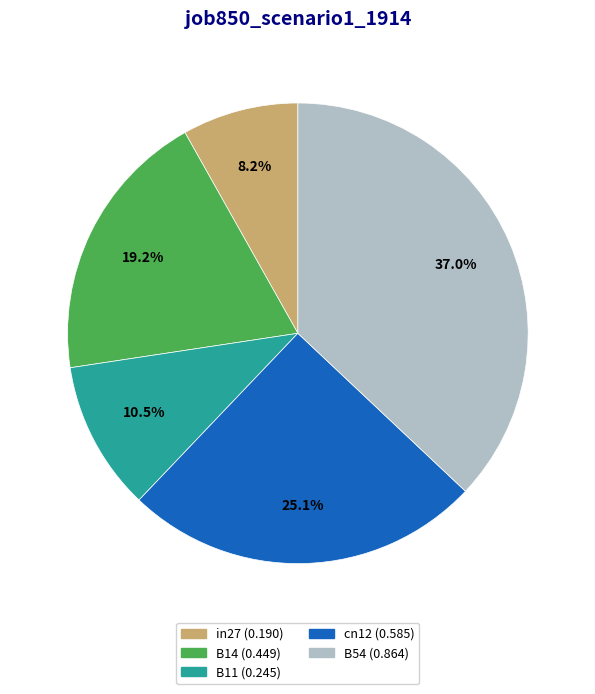

Rank the categories by value from highest to lowest.

B54, cn12, B14, B11, in27